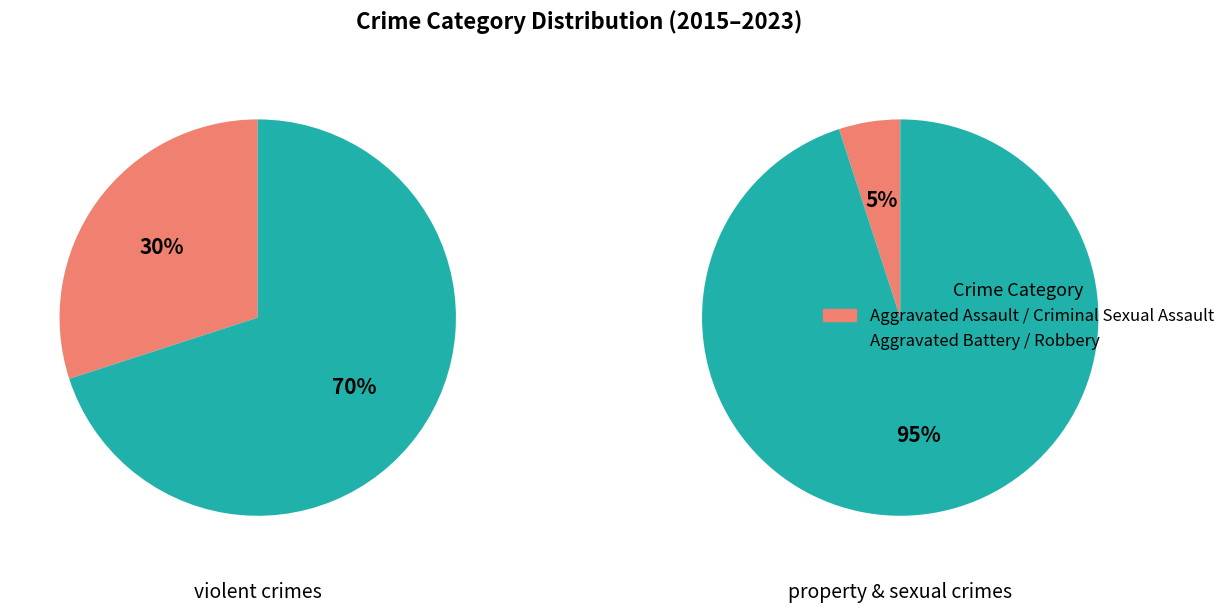

Which category accounts for the majority?

Robbery